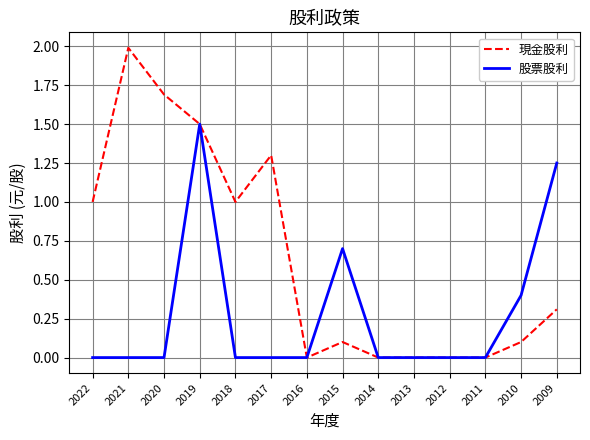

Count the number of categories in the chart.

14